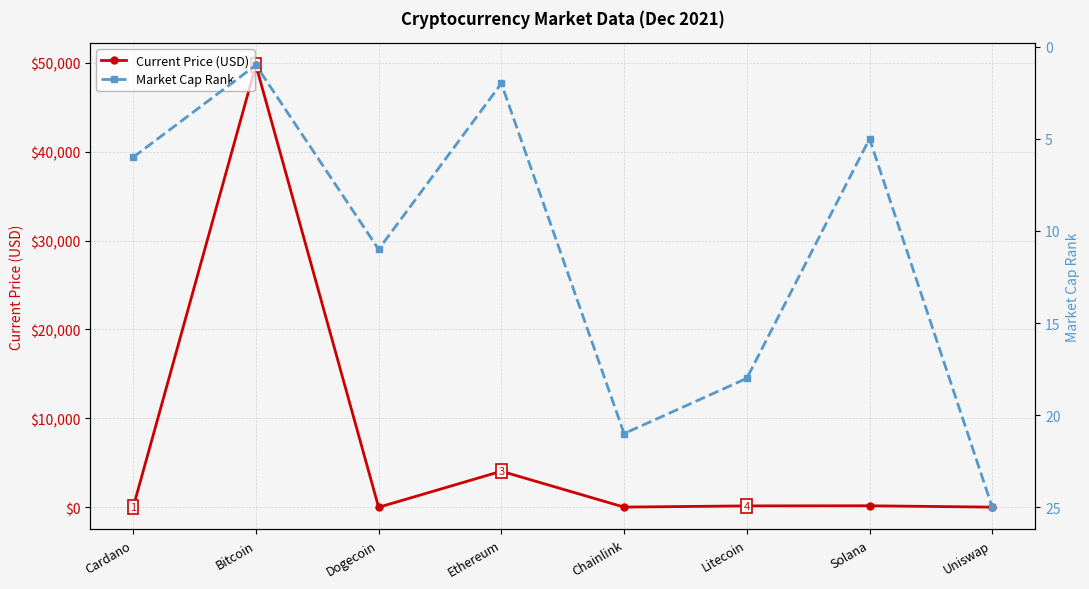

At which category is the sum across all series the highest?

Bitcoin